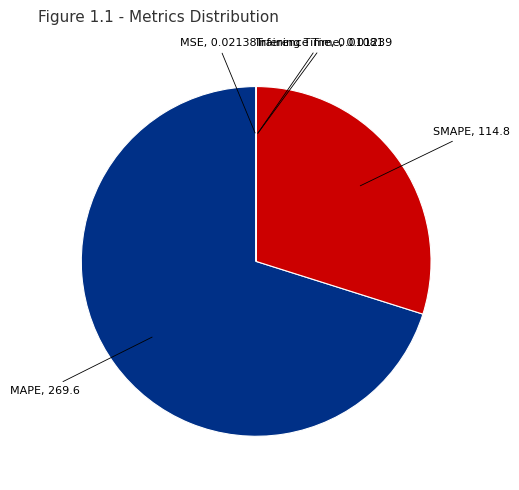

Is there a majority slice in this chart?

Yes